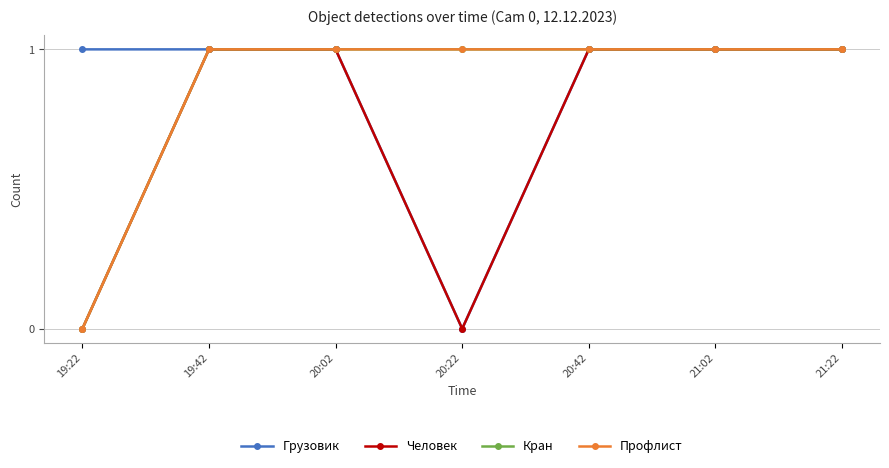

True or false: Грузовик has more than 1 interior local peaks.

False